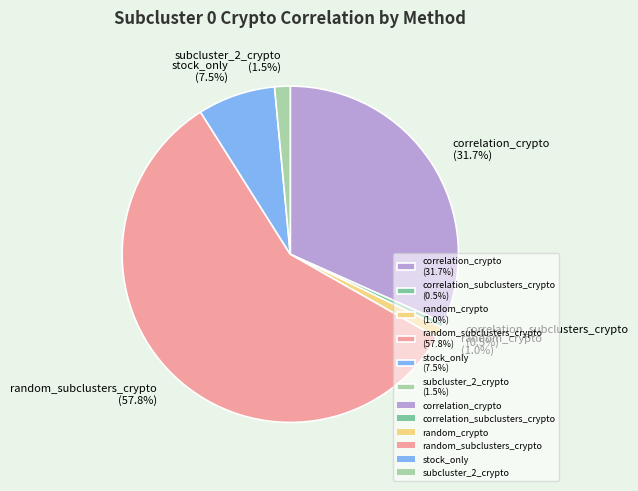

Which slice represents more than half of the pie?

random_subclusters_crypto (57.8%)